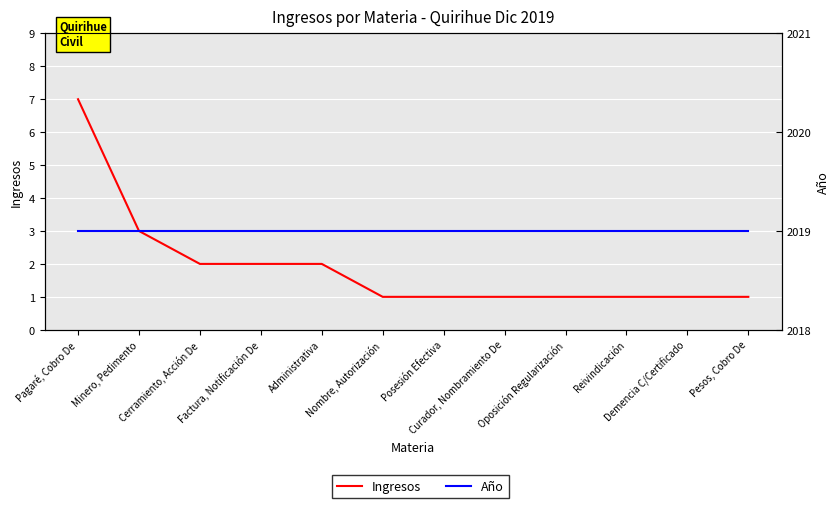

What is the sum of all Año values?

24228